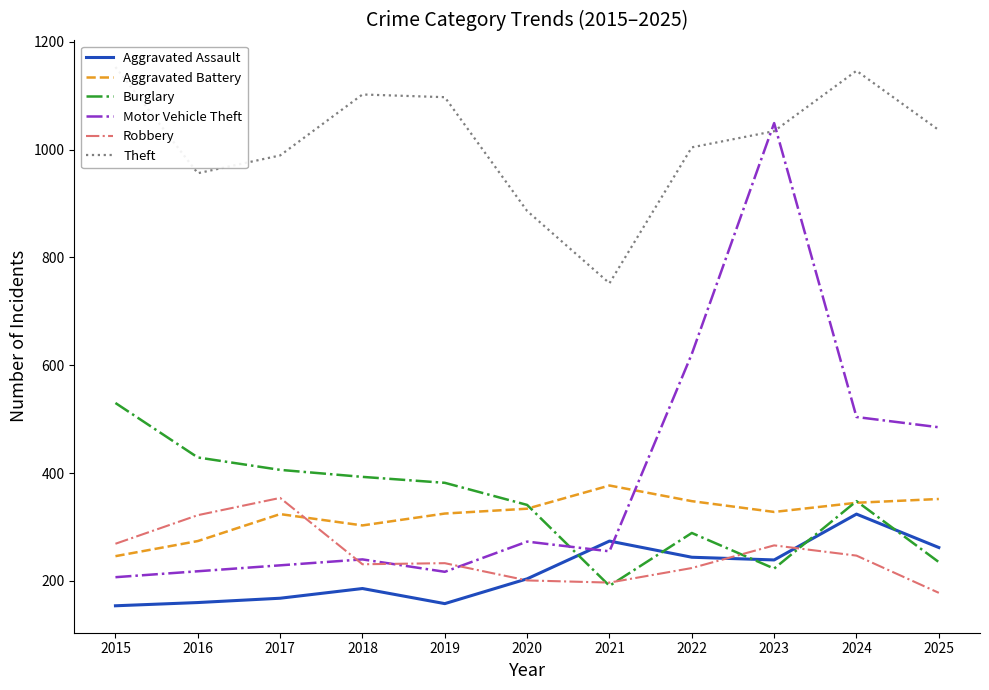

At which category does the chart reach its peak across all series?

2015